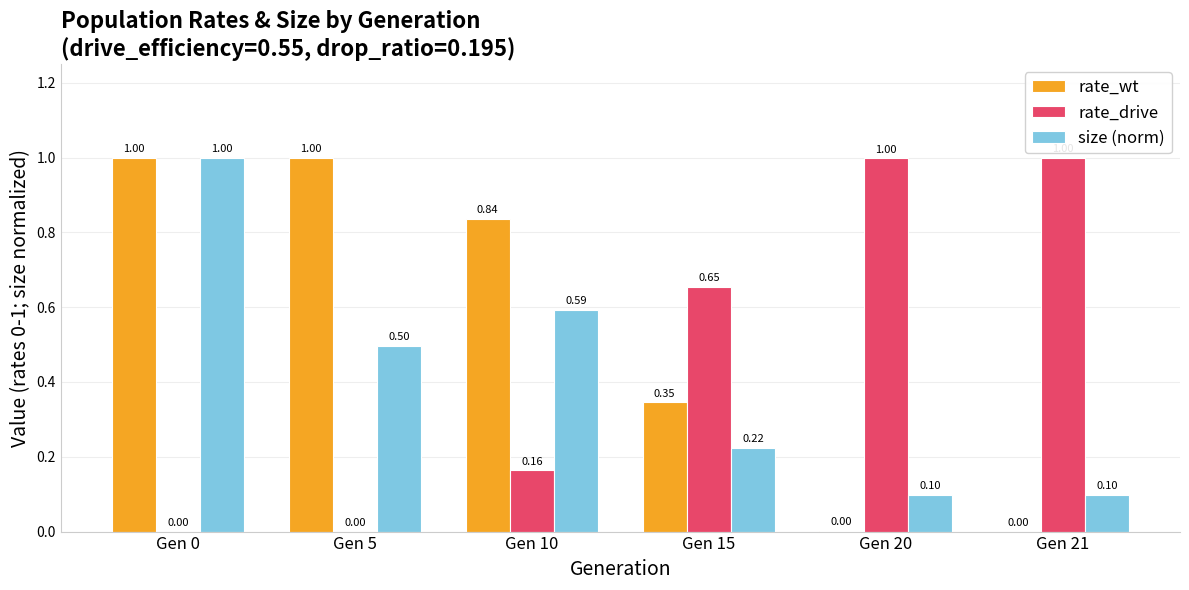

What is the sum of the rate_drive values at Gen 21 and Gen 5?

1.0